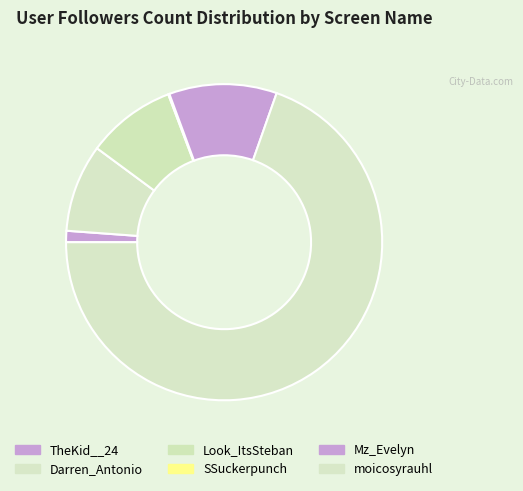

To the nearest percent, what is the difference between the Mz_Evelyn and Darren_Antonio slice percentages?

2%